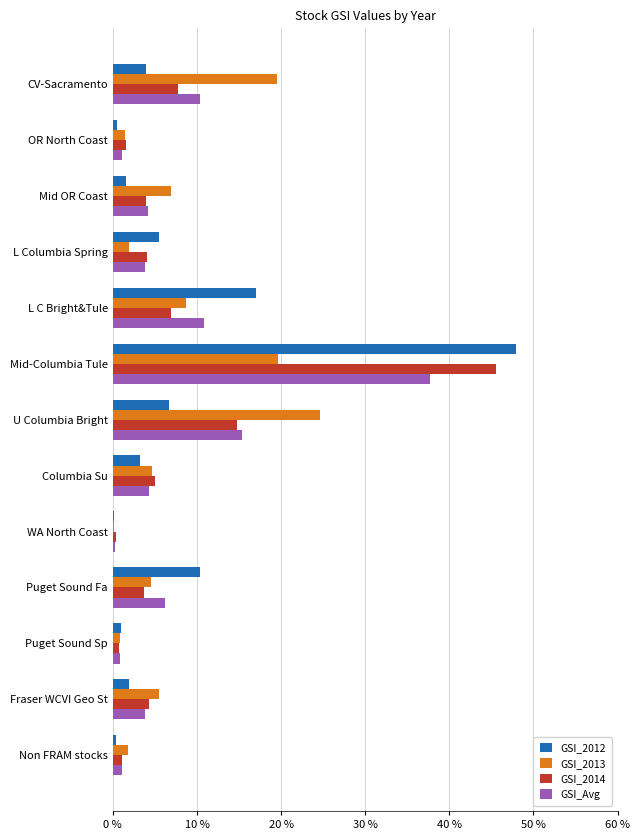

Which label corresponds to the largest value in the chart?

Mid-Columbia Tule